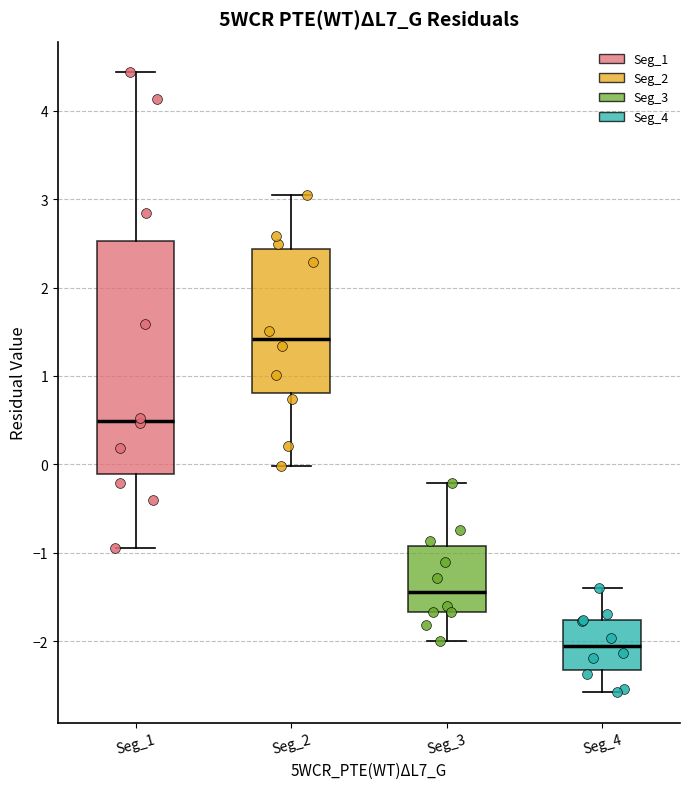

Reading left to right, read every box against the y-axis: the position of its median line, the range the box covers, and the ends of its whiskers. The values are not printed on the chart, so give them approximately, as read against the axis.

Seg_1: median 0.5, box -0.1 to 2.5, whiskers -0.9 to 4.4
Seg_2: median 1.4, box 0.8 to 2.4, whiskers 0.0 to 3.0
Seg_3: median -1.4, box -1.7 to -0.9, whiskers -2.0 to -0.2
Seg_4: median -2.0, box -2.3 to -1.8, whiskers -2.6 to -1.4